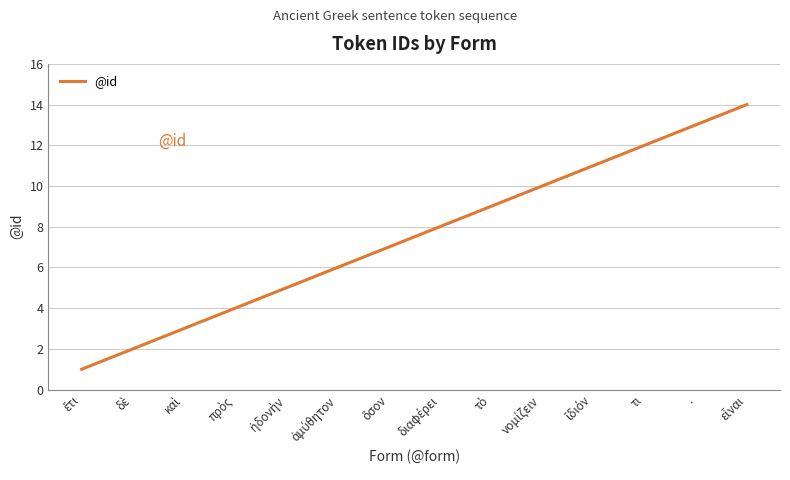

The value at τι is 12. True or false?

True